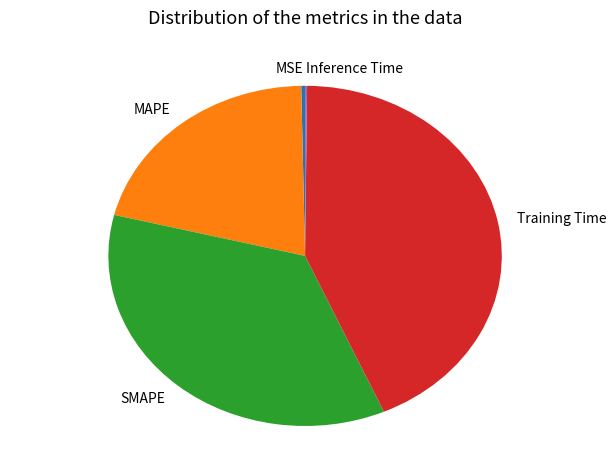

Which category has the biggest portion of the pie?

Training Time